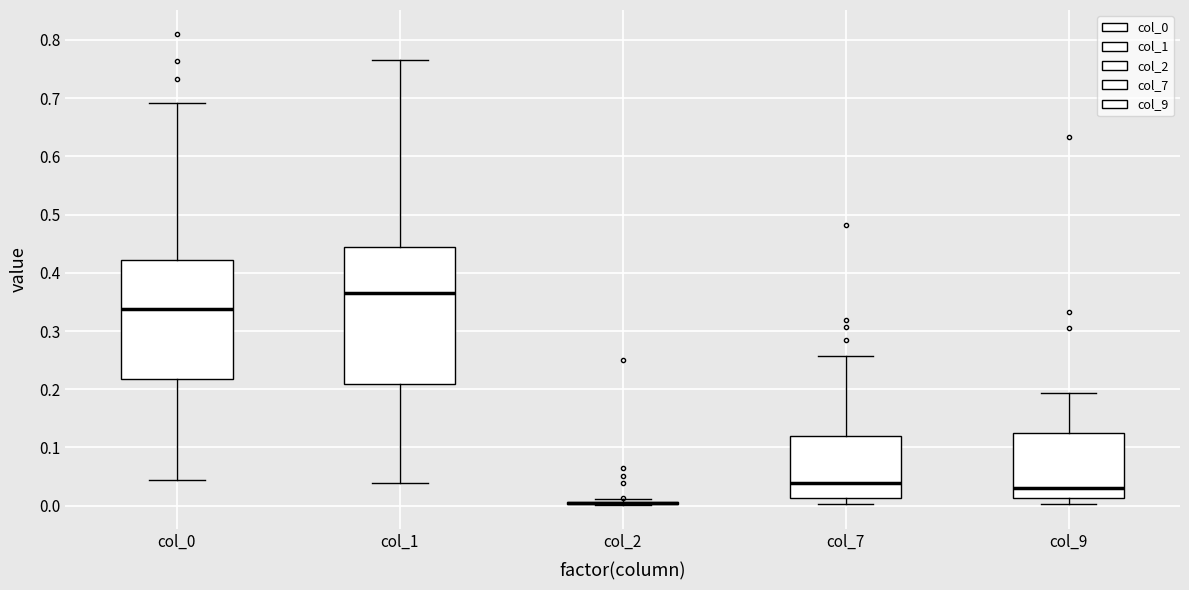

Reading left to right, transcribe this box plot: for each box, give where its median line is, the range the box spans, and where its two whiskers end, as read against the y-axis. The values are not printed on the chart, so give them approximately, as read against the axis.

col_0: median 0.34, box 0.22 to 0.42, whiskers 0.04 to 0.69
col_1: median 0.36, box 0.21 to 0.44, whiskers 0.04 to 0.77
col_2: box collapsed to a line at 0.00, whiskers 0.00 to 0.01
col_7: median 0.04, box 0.01 to 0.12, whiskers 0.00 to 0.26
col_9: median 0.03, box 0.01 to 0.12, whiskers 0.00 to 0.19